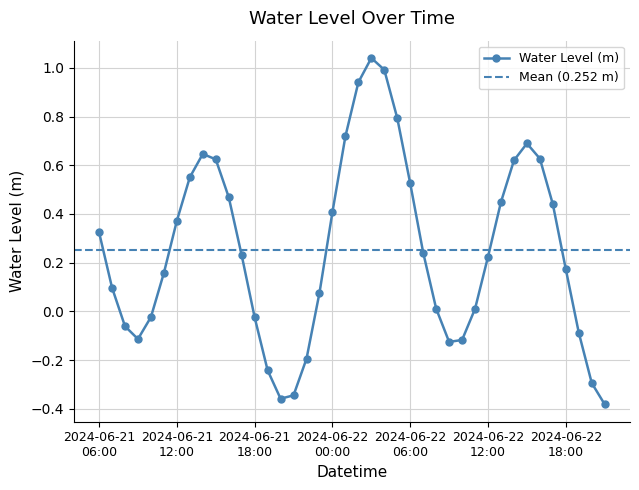

What is the sum of all values?

10.1